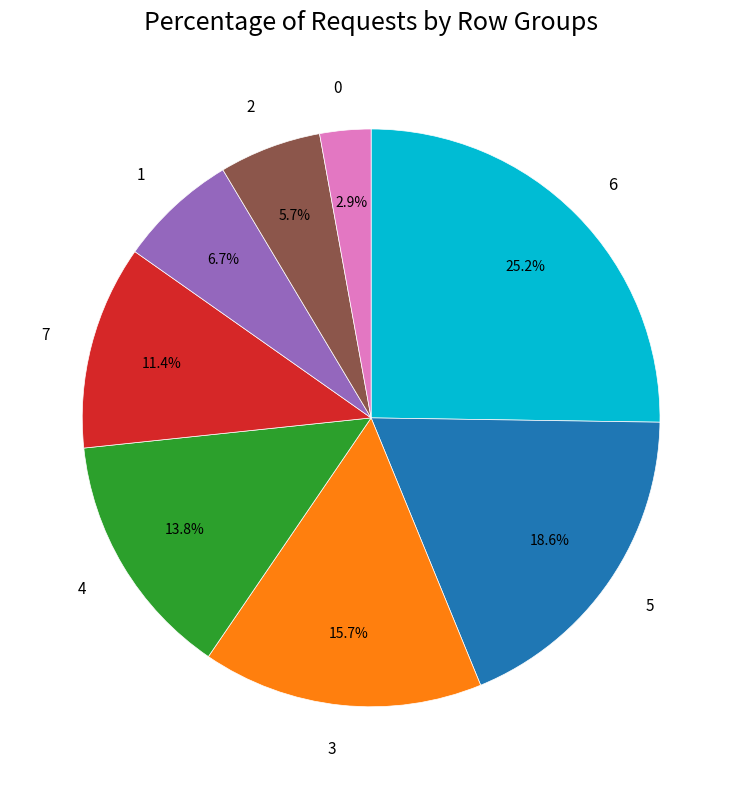

Is it true that 1 is 7% of the pie?

True